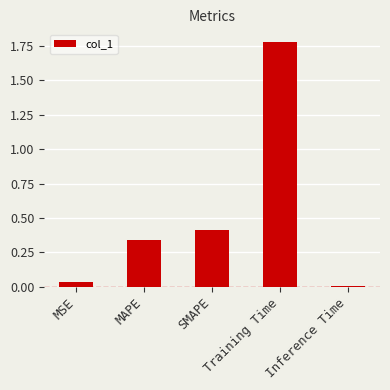

Where is the data nearest to the value 0?

Inference Time